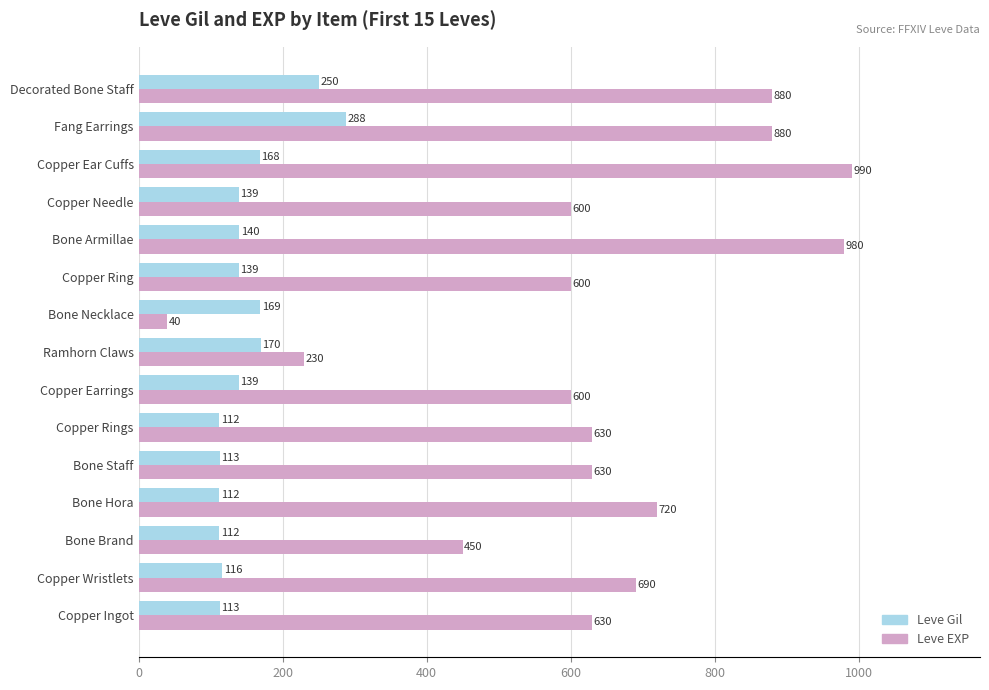

Which series has the largest total across all categories?

Leve EXP